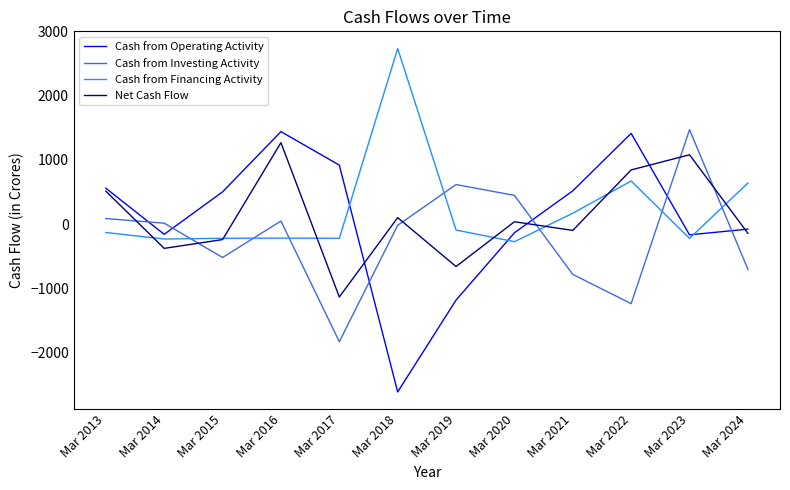

Is the value of Cash from Investing Activity at Mar 2016 greater than the value of Net Cash Flow at Mar 2017?

Yes